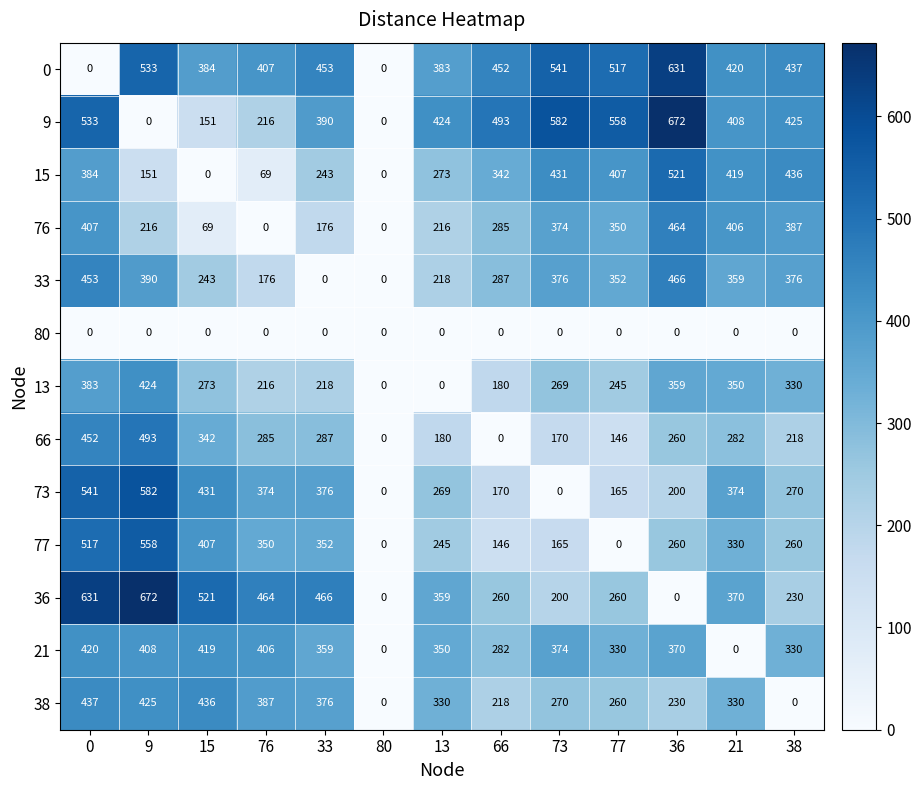

What is the greatest value displayed?

672